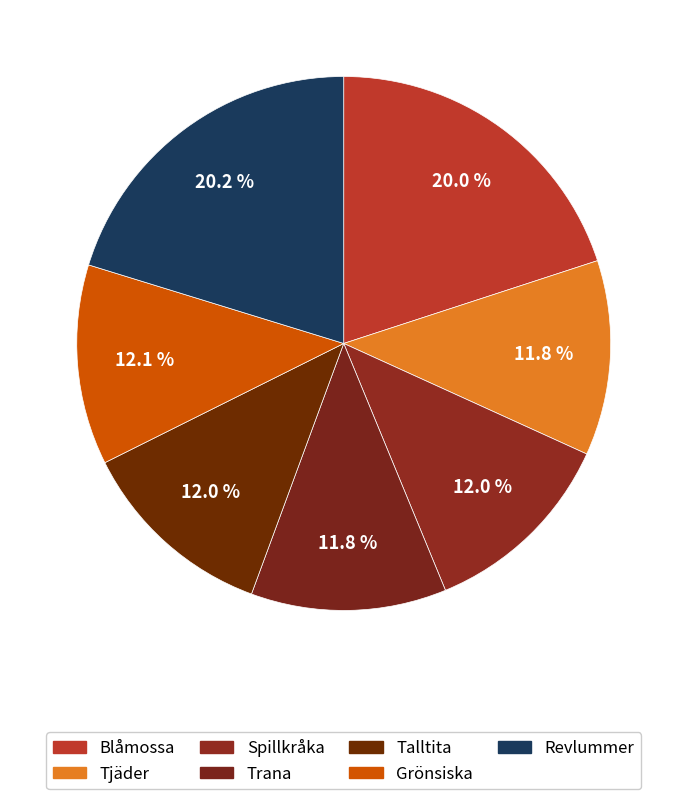

Is there any slice that represents more than half of the pie?

No